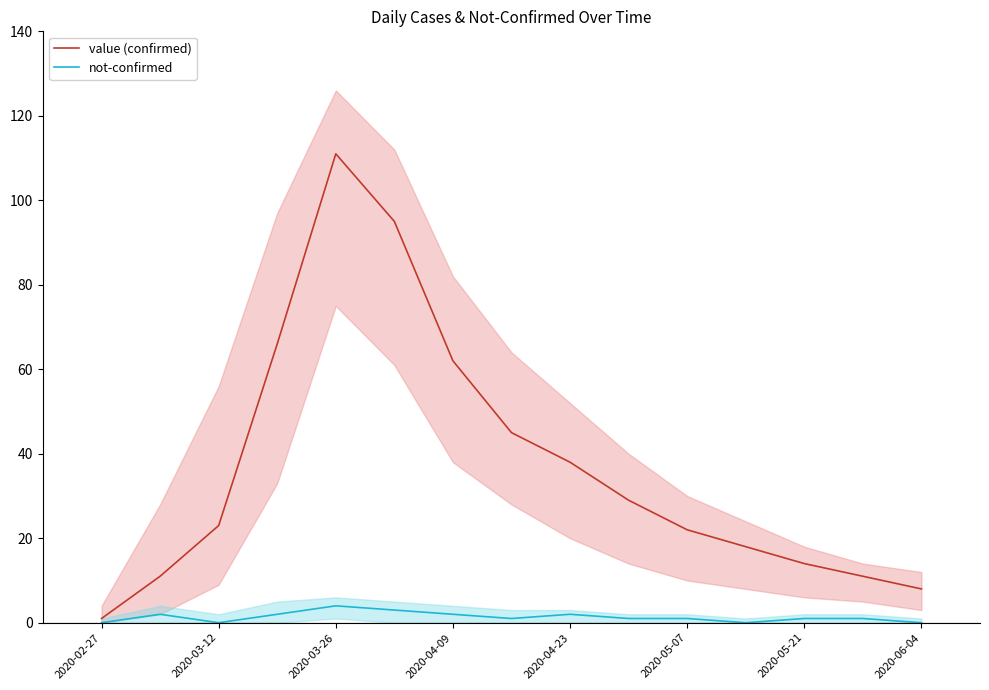

Reading left to right, list all the values displayed in this chart.

value (confirmed): 1	11	23	66	111	95	62	45	38	29	22	18	14	11	8
not-confirmed: 0	2	0	2	4	3	2	1	2	1	1	0	1	1	0